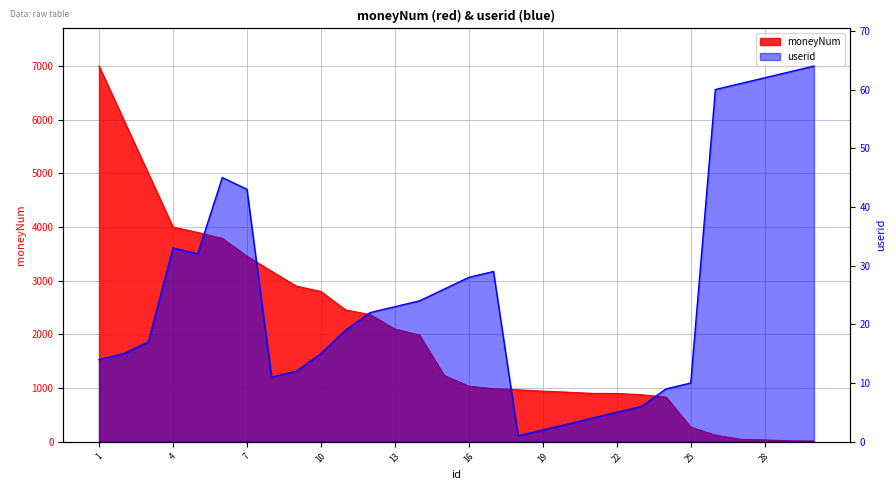

Where does the moneyNum series first go above 1234?

1